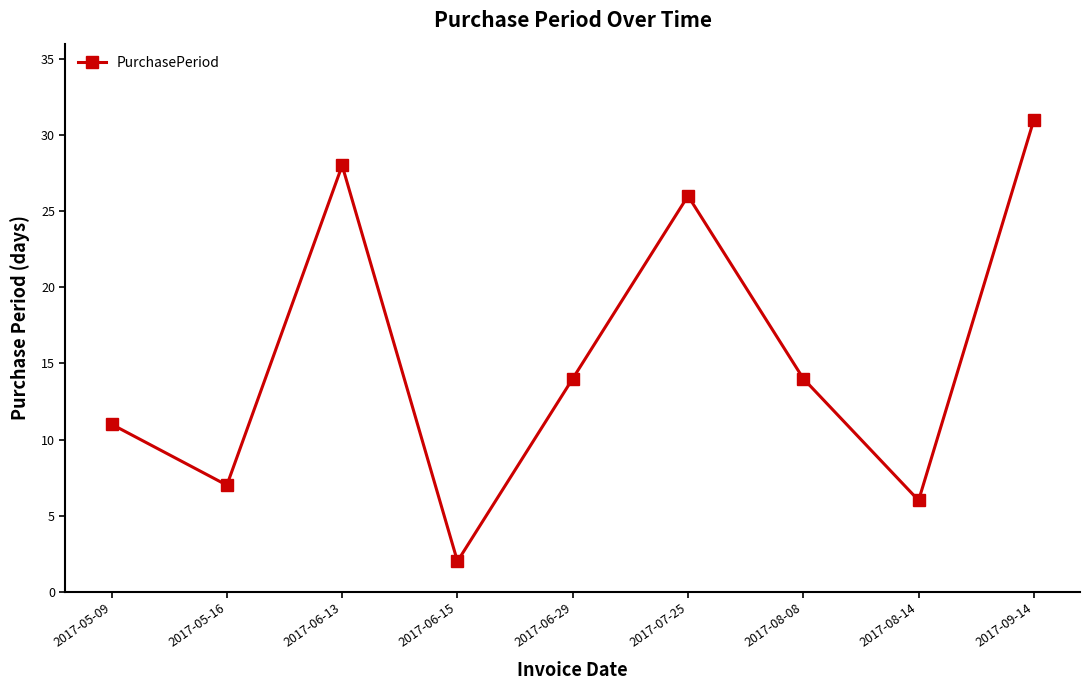

True or false: the data shows 11 at 2017-05-09.

True